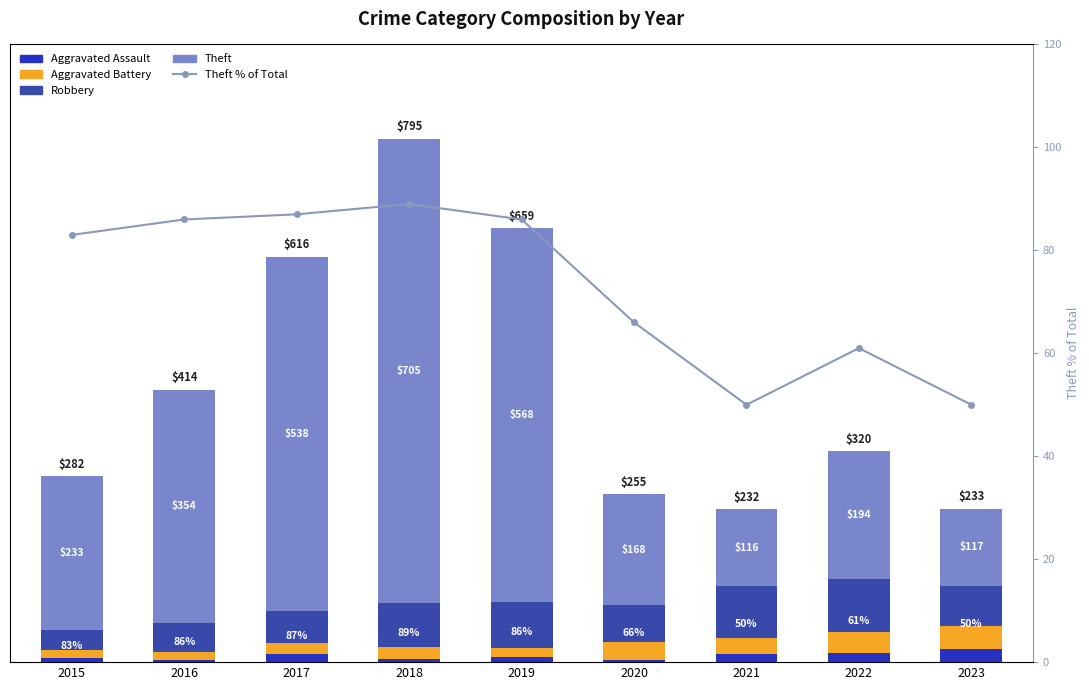

Reading left to right, extract all data points from this chart.

Aggravated Assault: 6	3	12	5	8	4	13	14	20
Aggravated Battery: 13	13	17	18	14	26	23	32	35
Robbery: 30	44	49	67	69	57	80	80	61
Theft: 233	354	538	705	568	168	116	194	117
Theft % of Total: 83	86	87	89	86	66	50	61	50